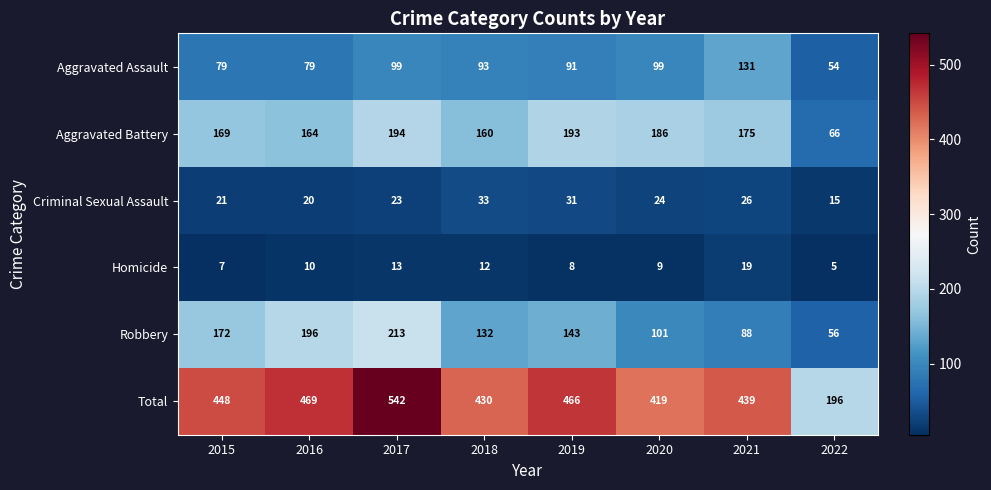

Which category has the lowest value in the Aggravated Assault series?

2022